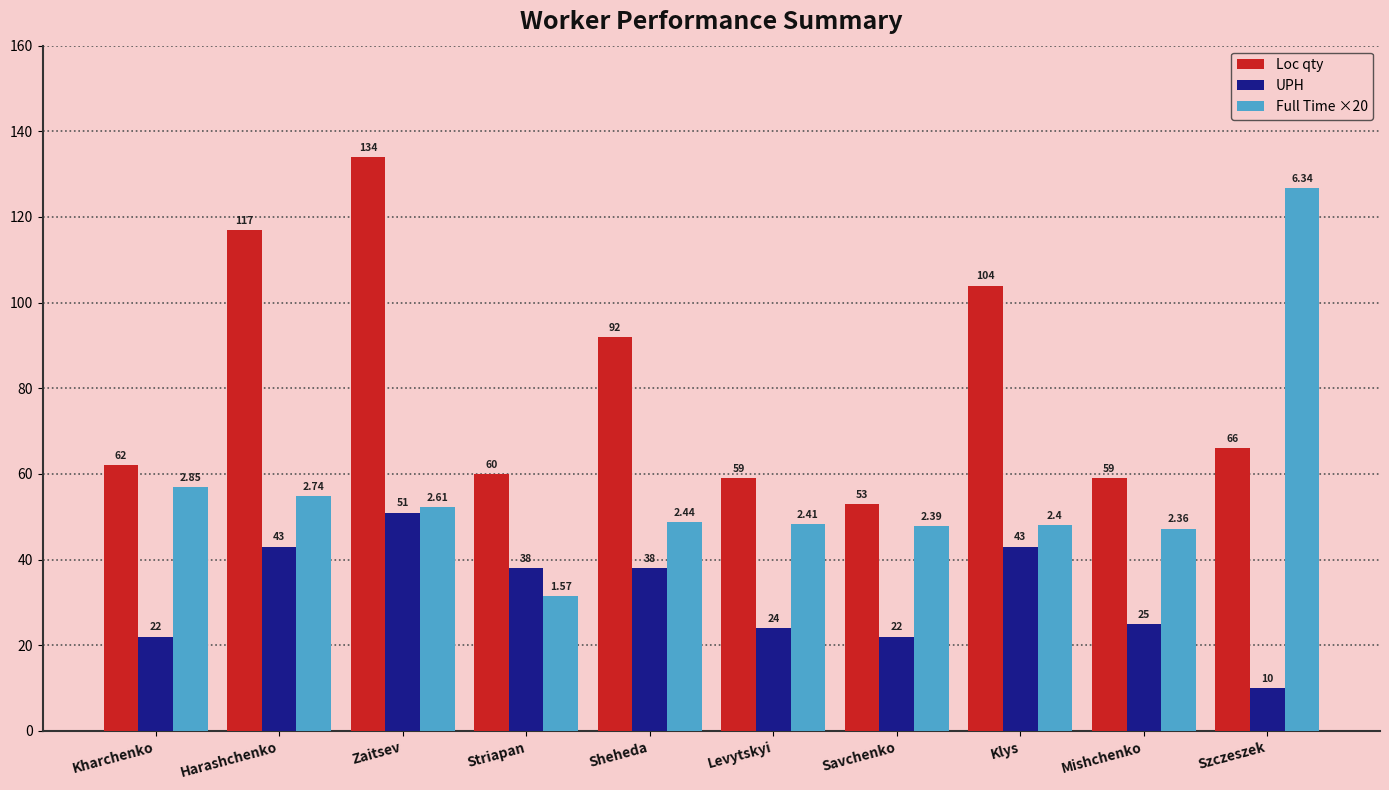

At which label does Loc qty reach its peak?

Zaitsev